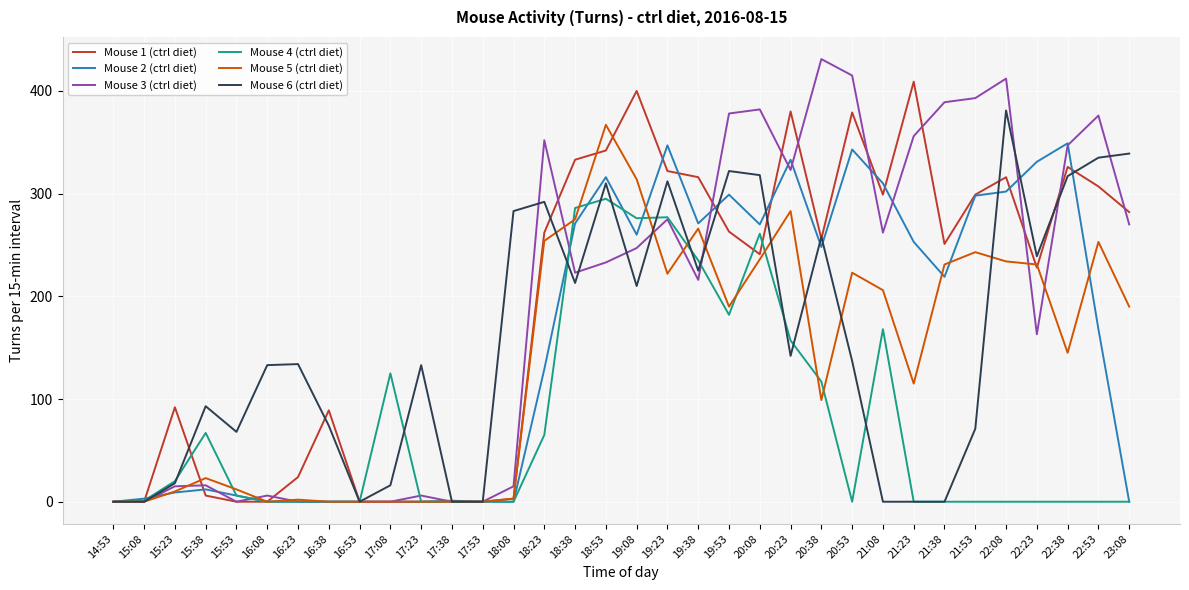

After their last crossing, which series has the higher values: Mouse 1 (ctrl diet) or Mouse 2 (ctrl diet)?

Mouse 1 (ctrl diet)